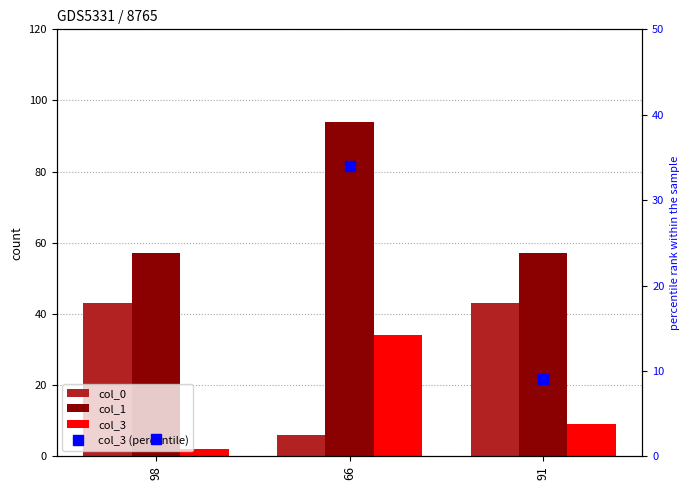

True or false: col_1 has a value of 133 at 66.

False